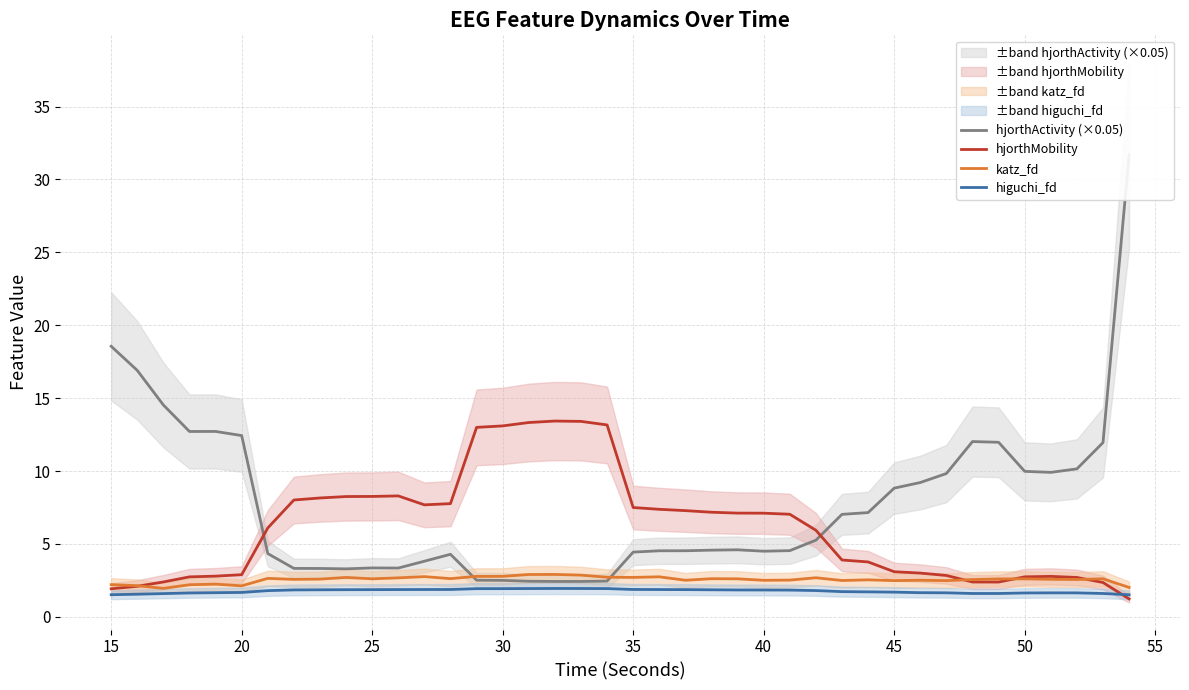

True or false: hjorthMobility has more than 0 interior local peaks.

True